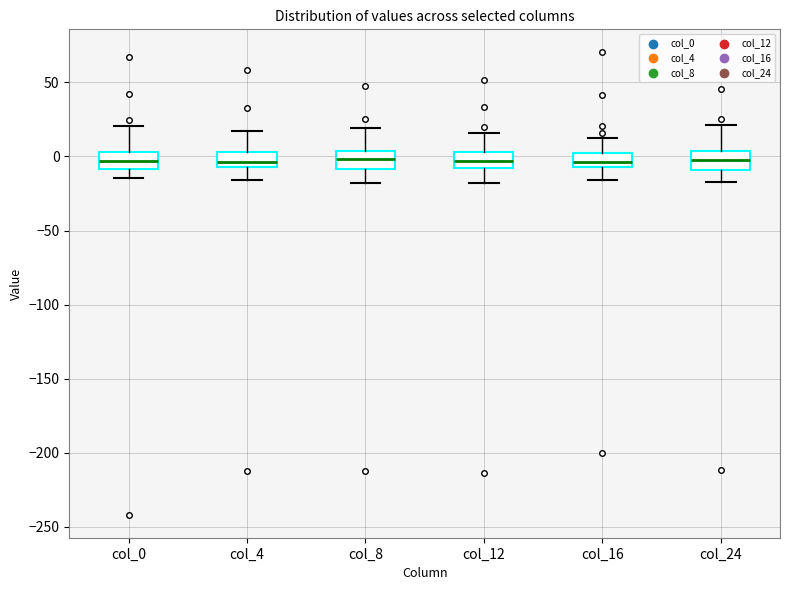

Reading left to right, transcribe this box plot: for each box, give where its median line is, the range the box spans, and where its two whiskers end, as read against the y-axis. The values are not printed on the chart, so give them approximately, as read against the axis.

col_0: median -5, box -10 to 5, whiskers -15 to 20
col_4: median -5 (inside the box), box -5 to 5, whiskers -15 to 15
col_8: median 0, box -10 to 5, whiskers -20 to 20
col_12: median -5, box -10 to 5, whiskers -20 to 15
col_16: median -5 (inside the box), box -5 to 0, whiskers -15 to 15
col_24: median 0, box -10 to 5, whiskers -15 to 20